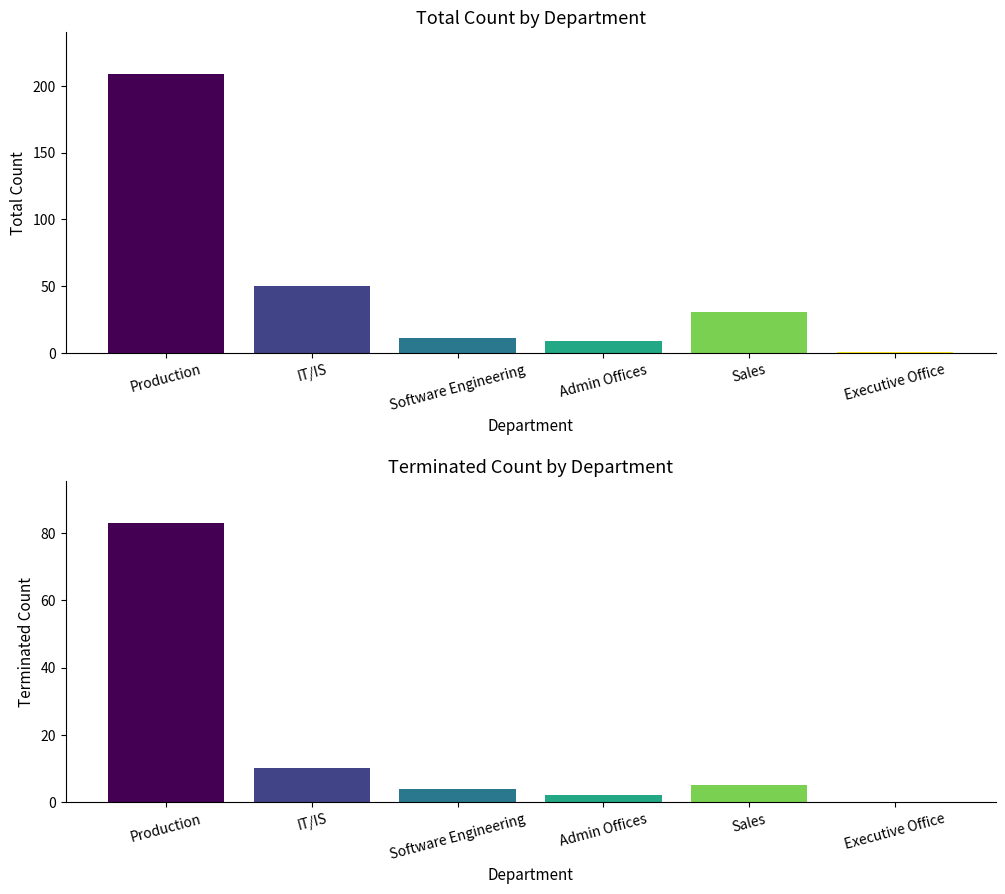

What is the sum of the Terminated_Count values at Sales and Production?

88